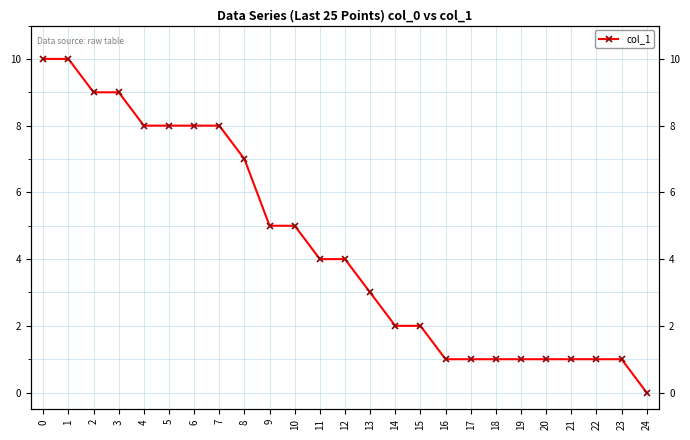

What is the value of the 5th point from the left?

8